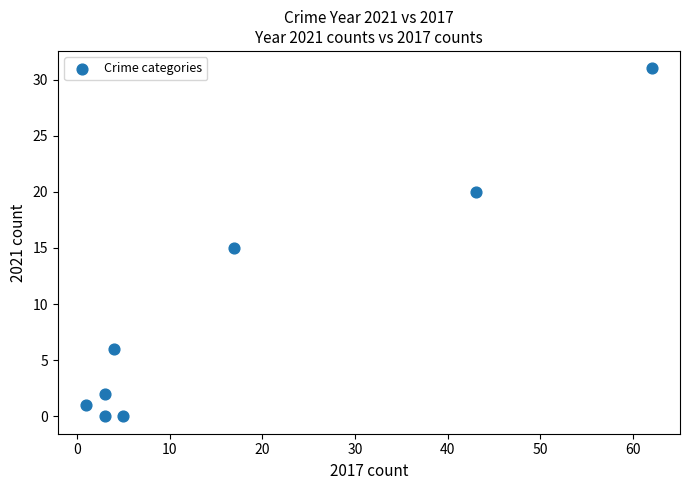

What is the range of X values (max minus min)?

61